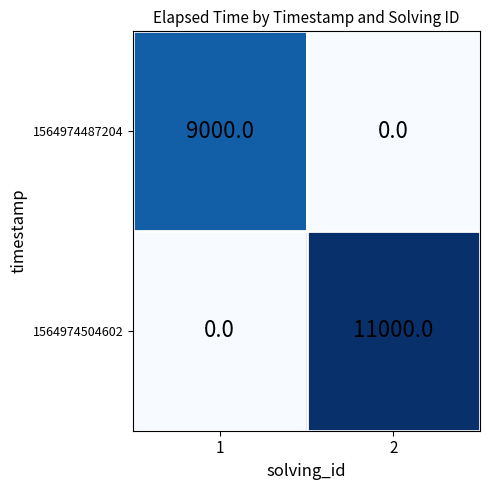

What is the average value of the 1564974504602 series?

5500